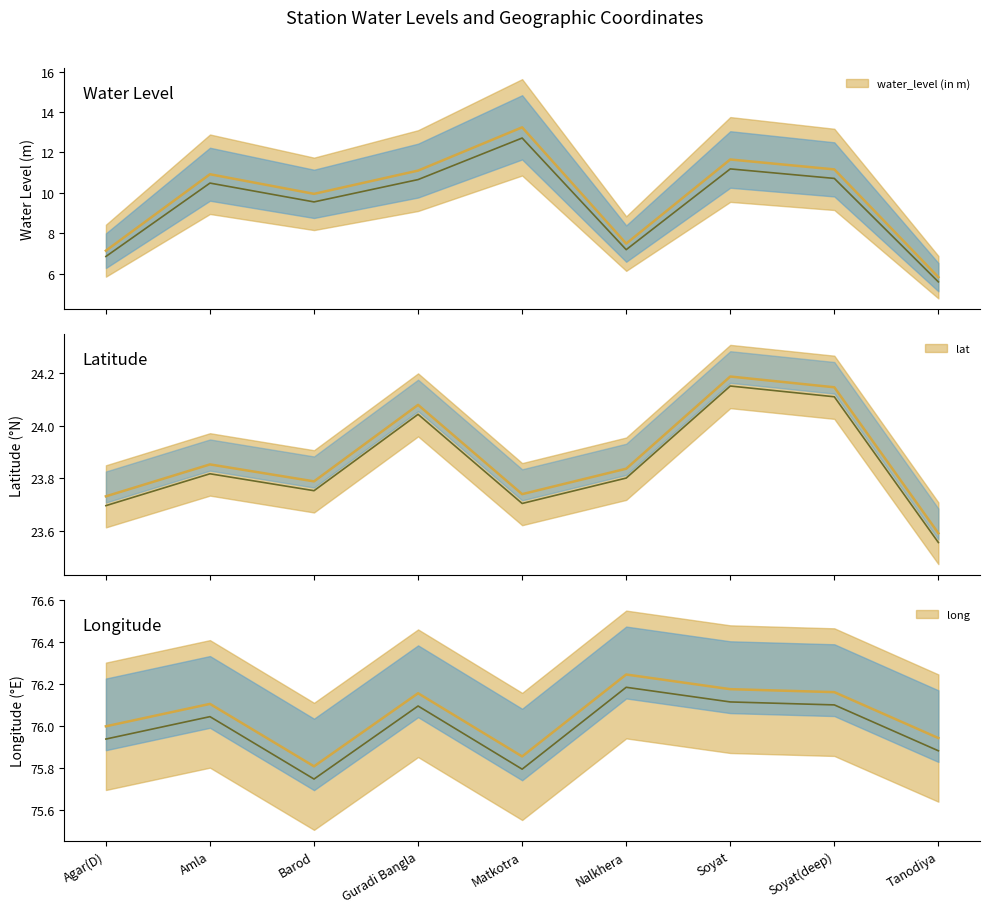

Which category has the highest value in the water_level (in m) series?

Matkotra